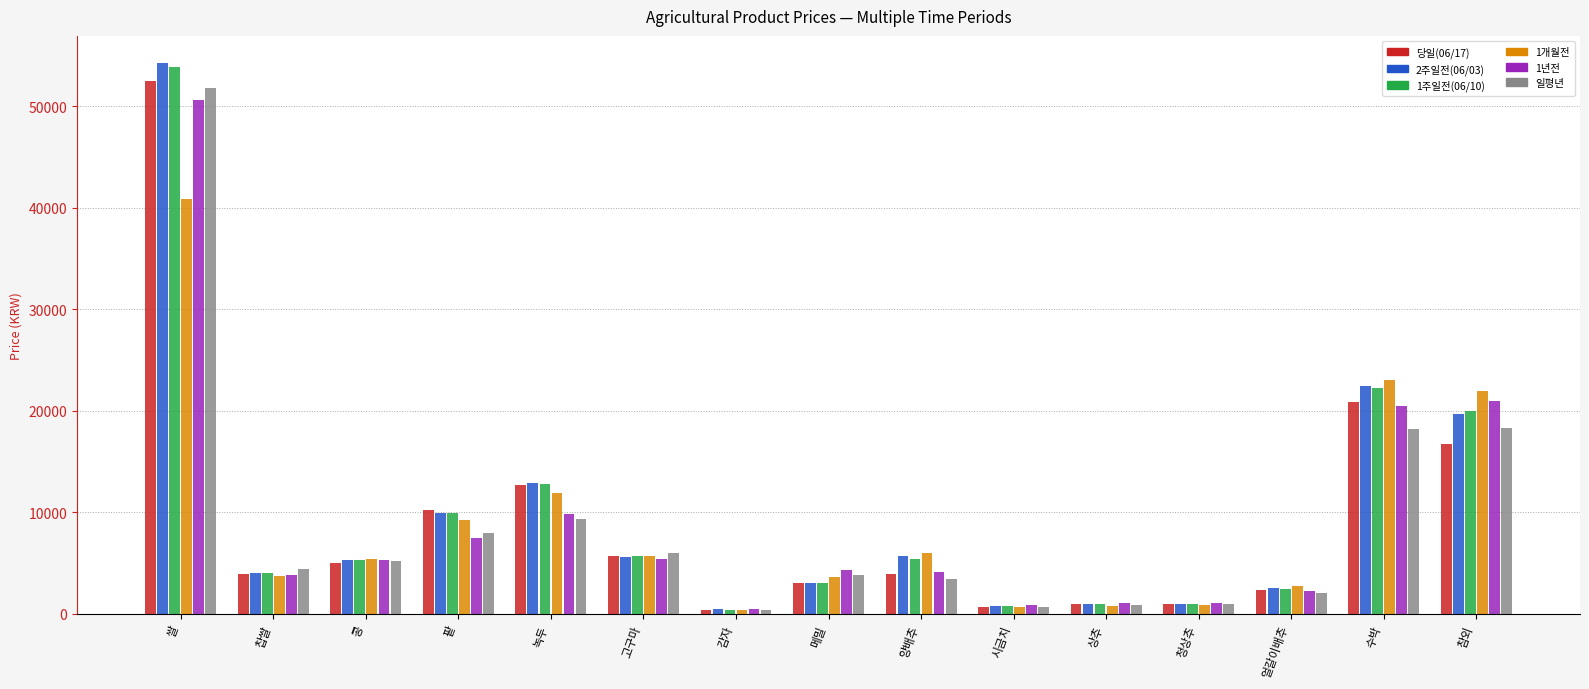

The value of 일평년 at 고구마 is 3588. True or false?

False